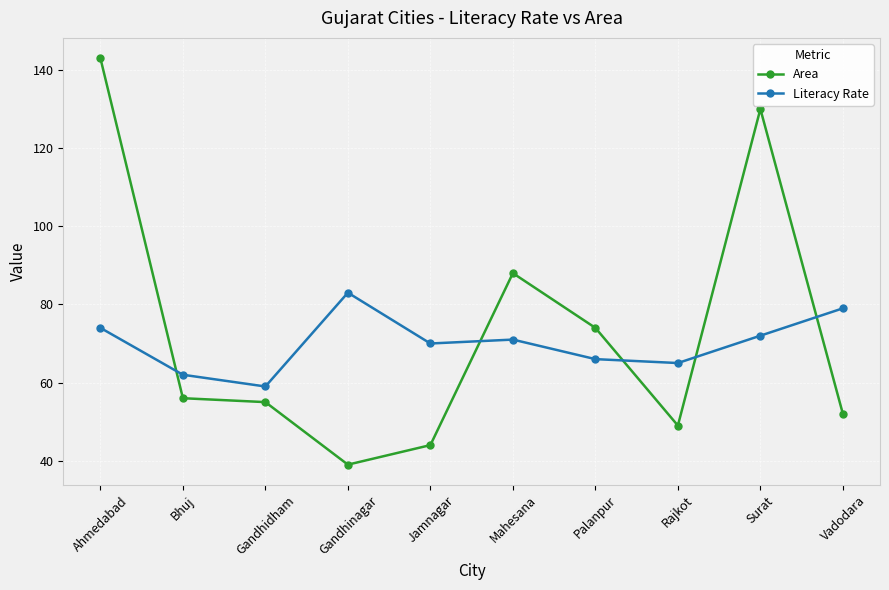

What is the label of the 10th point from the right?

Ahmedabad